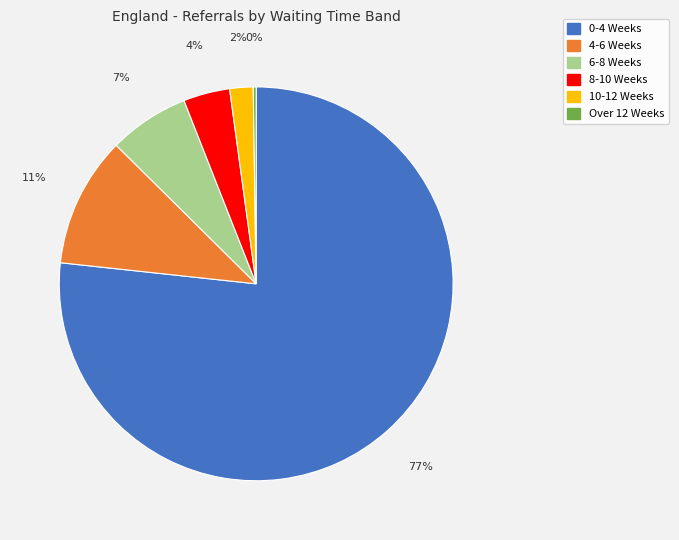

What is the largest slice in the pie chart?

0-4 Weeks